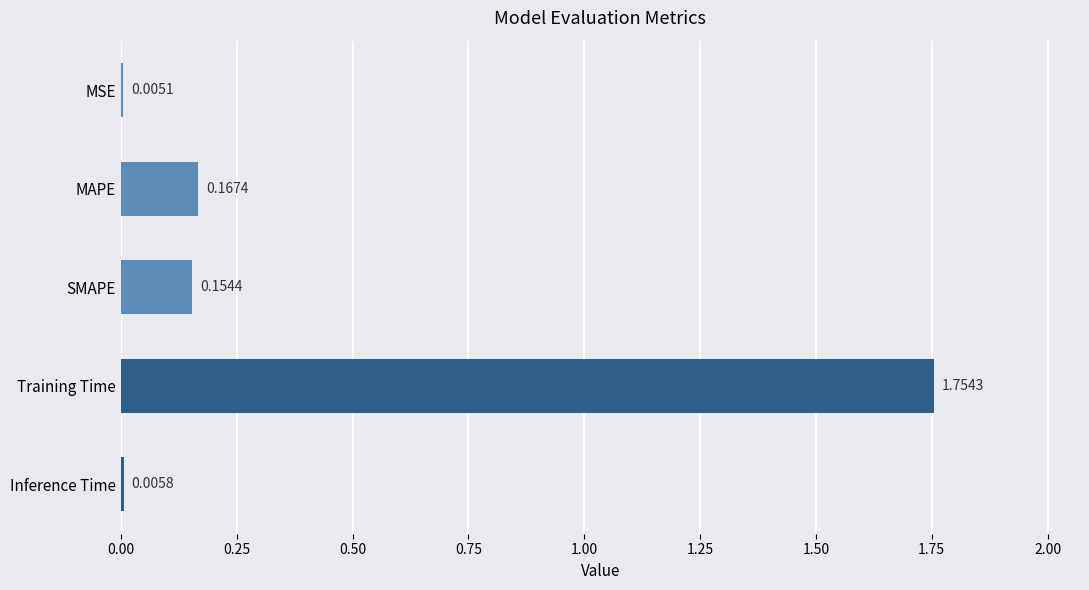

Which has a higher value, SMAPE or Training Time?

Training Time